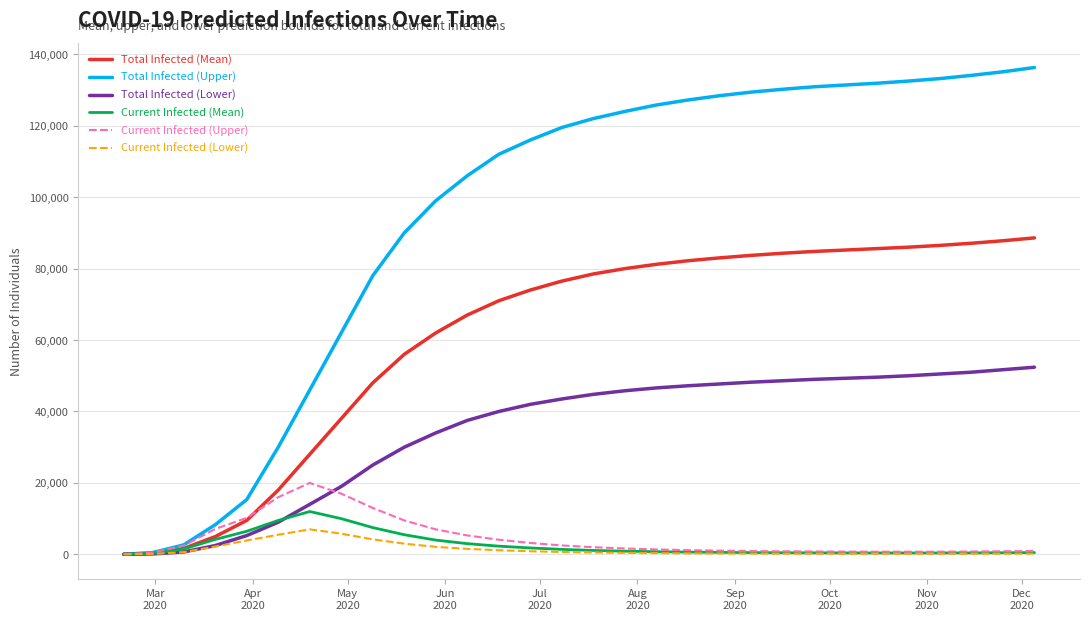

Which series has the largest total across all categories?

Total Infected (Upper)